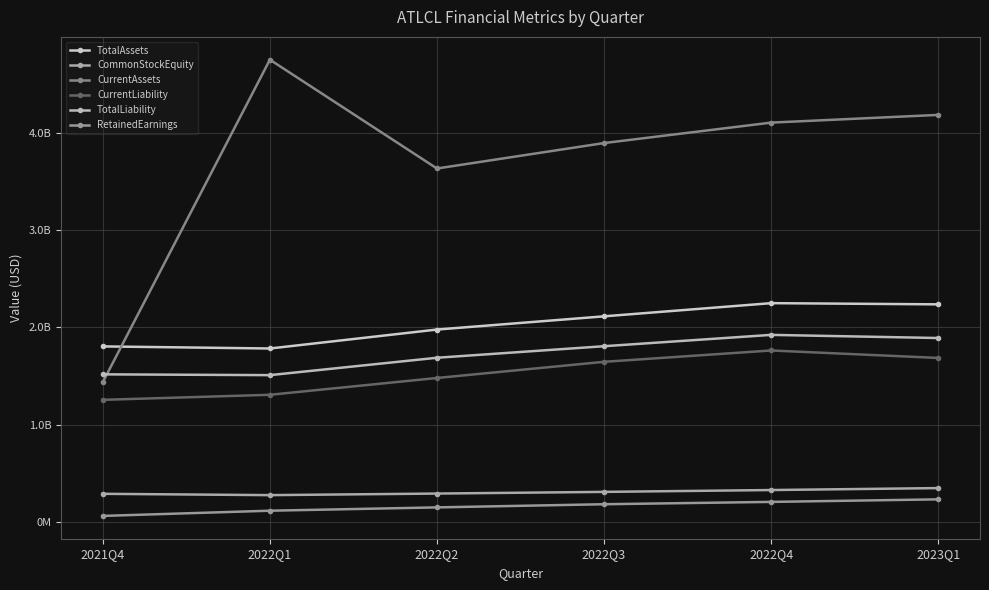

Which series has the largest range (max minus min)?

CurrentAssets